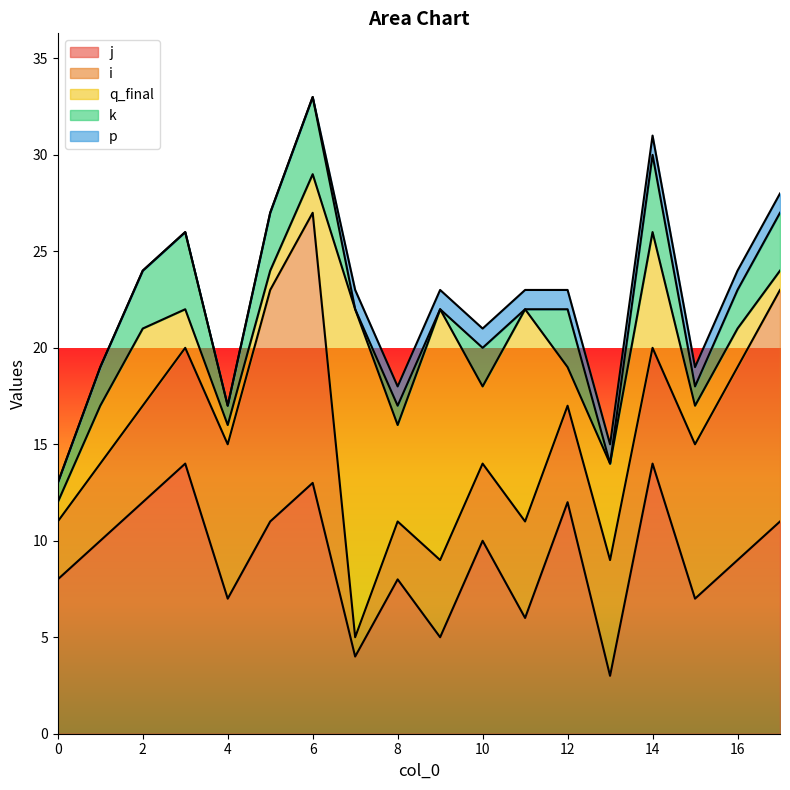

The q_final series shows 0 at 3. True or false?

False